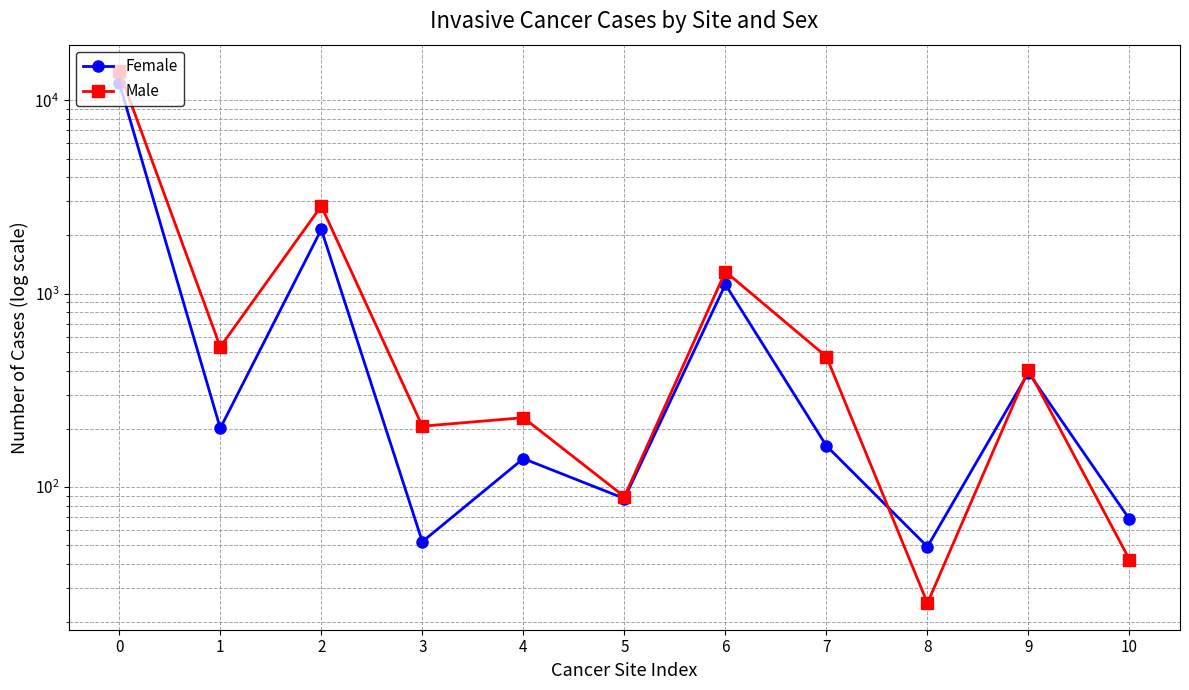

Where is the first local maximum for Female?

2